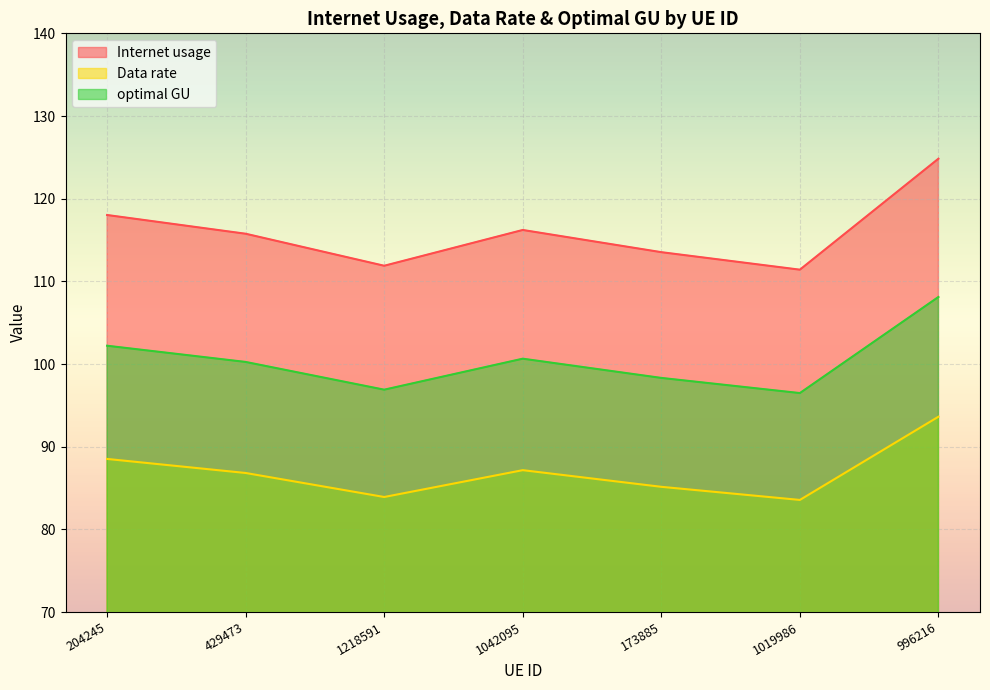

What is the maximum value shown in the chart?

124.8